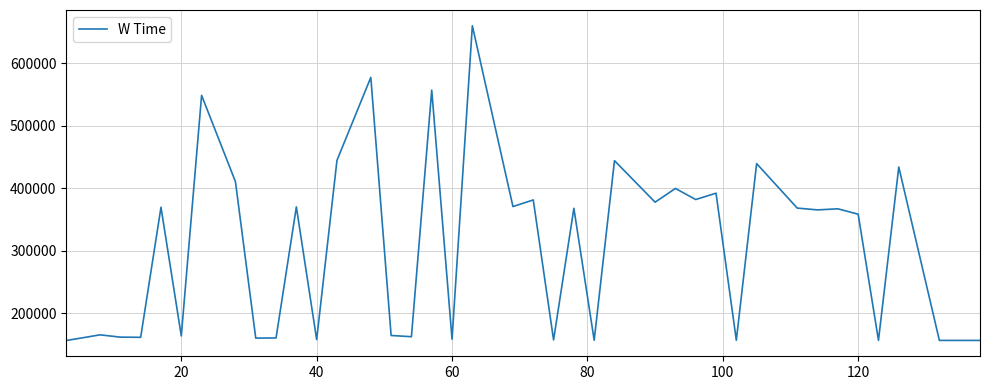

What is the maximum value shown in the chart?

660289